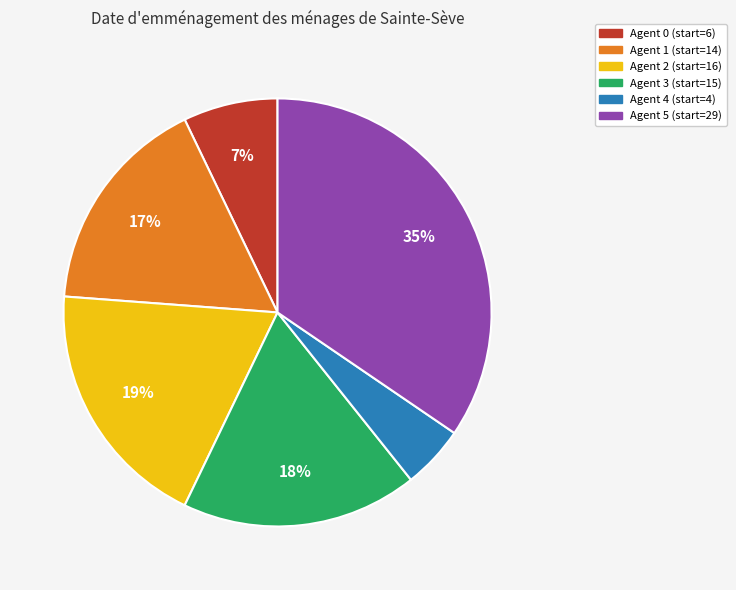

To the nearest percent, what is the average slice percentage?

17%